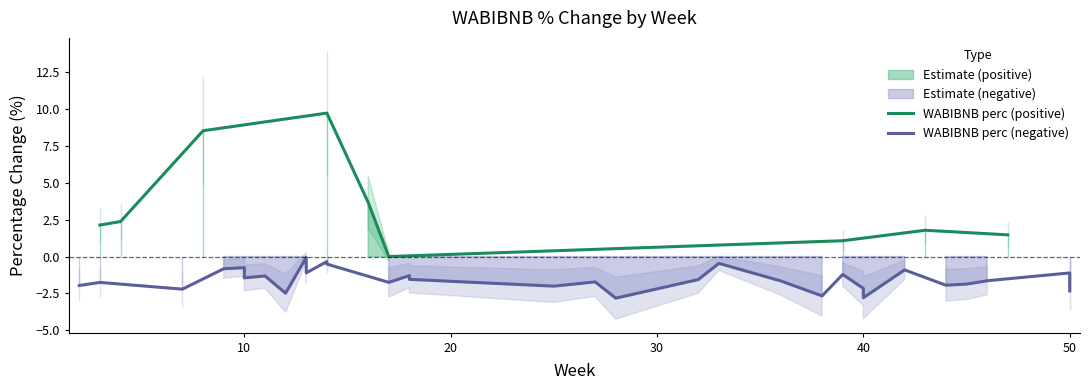

How many values are below -1?

24